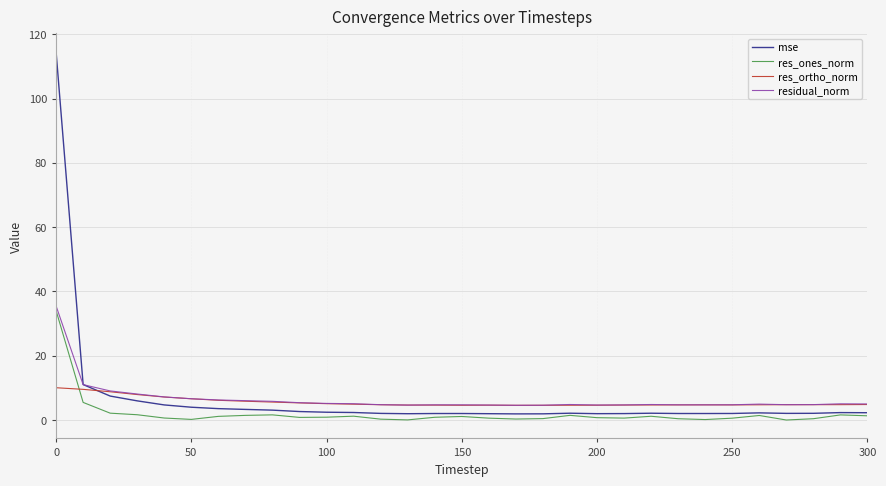

Which series has the largest range (max minus min)?

mse